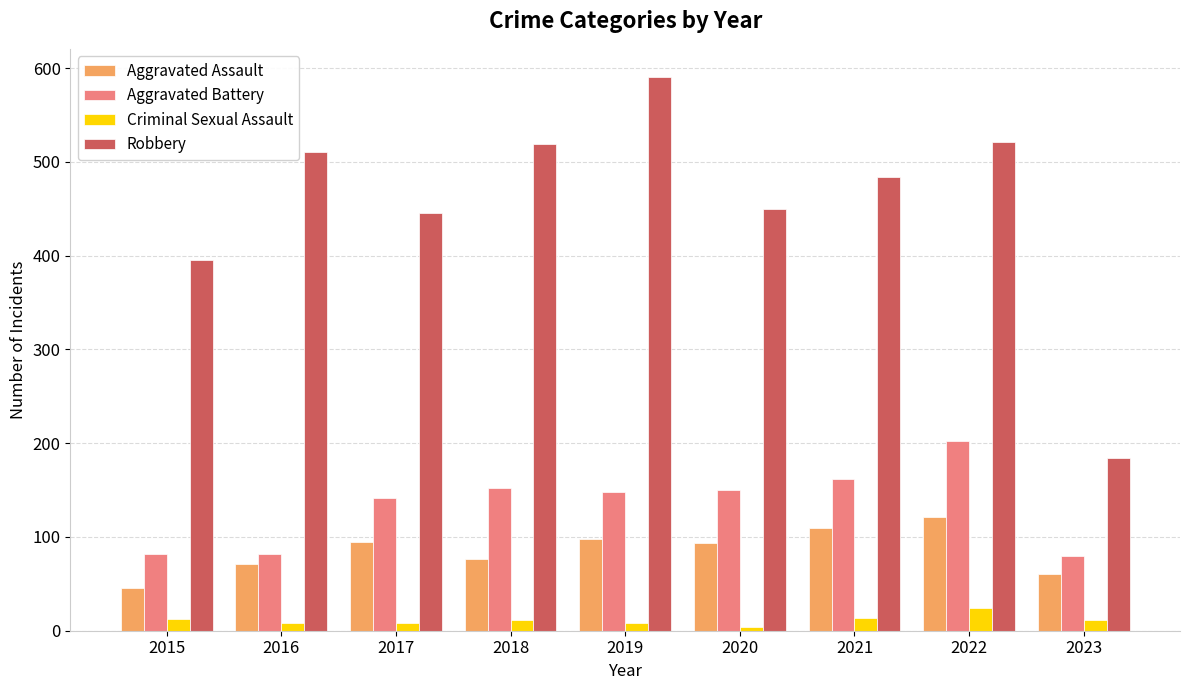

Rank the series at 2015 from highest to lowest value.

Robbery, Aggravated Battery, Aggravated Assault, Criminal Sexual Assault